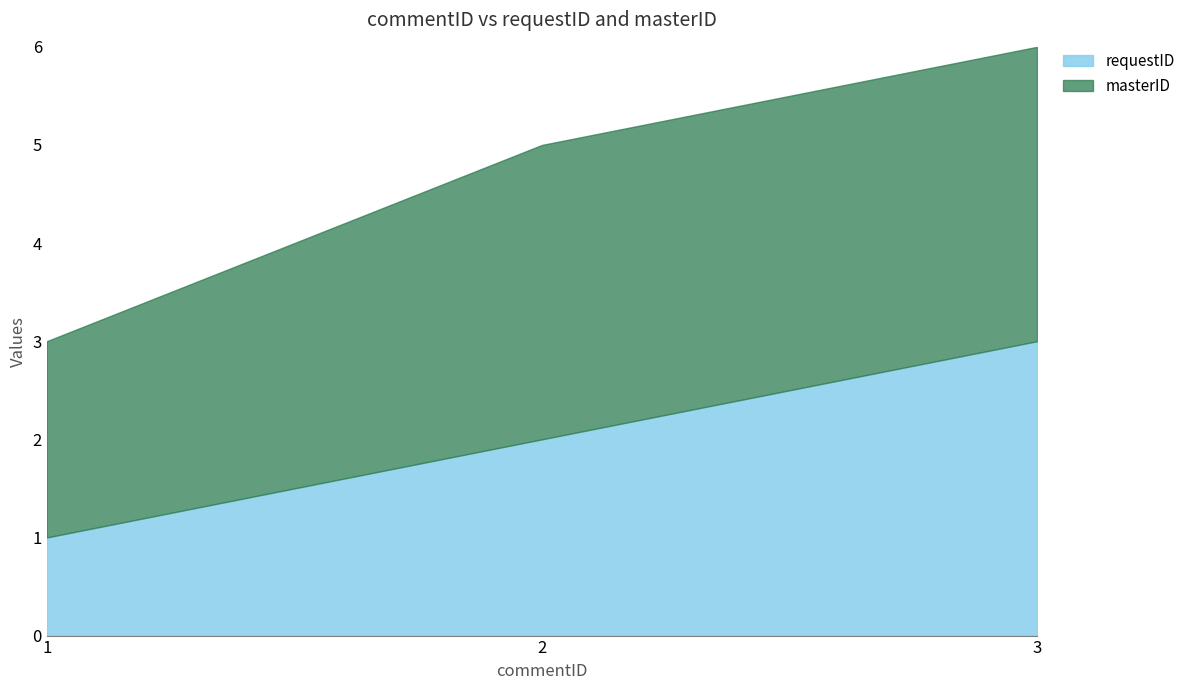

What is the average value of the requestID series?

2